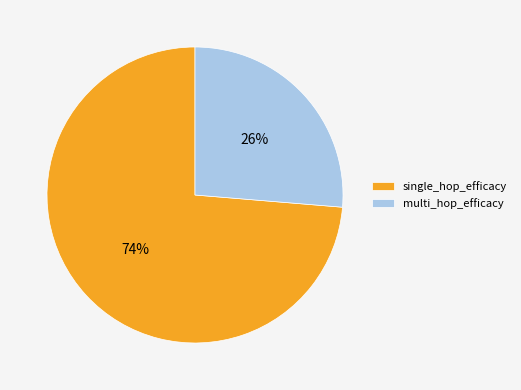

To the nearest percent, what is the combined percentage of single_hop_efficacy and multi_hop_efficacy?

100%